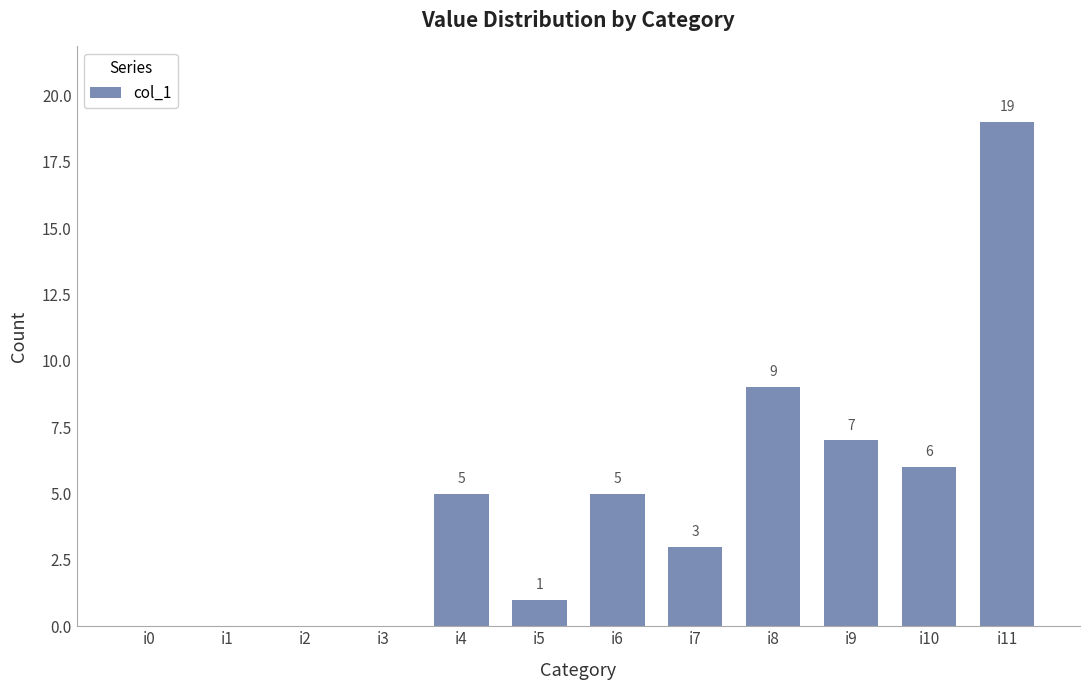

How many values are above zero?

8